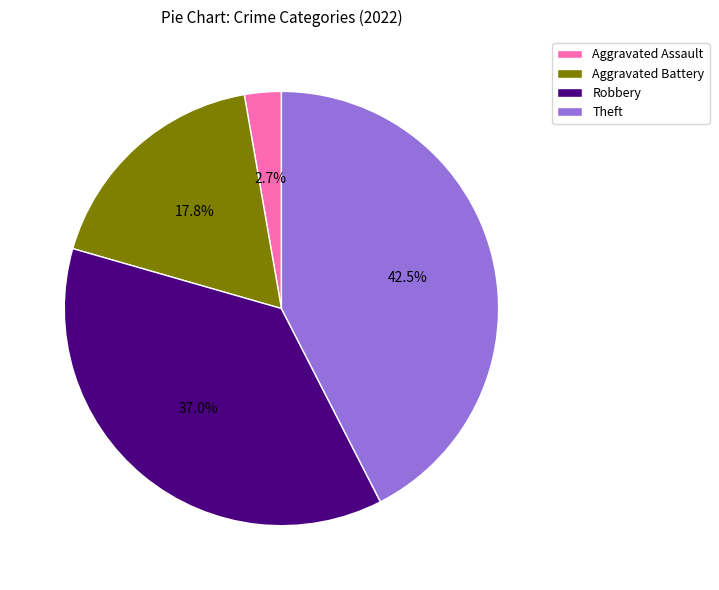

What is the ratio of the value at Aggravated Battery to the value at Robbery?

0.5